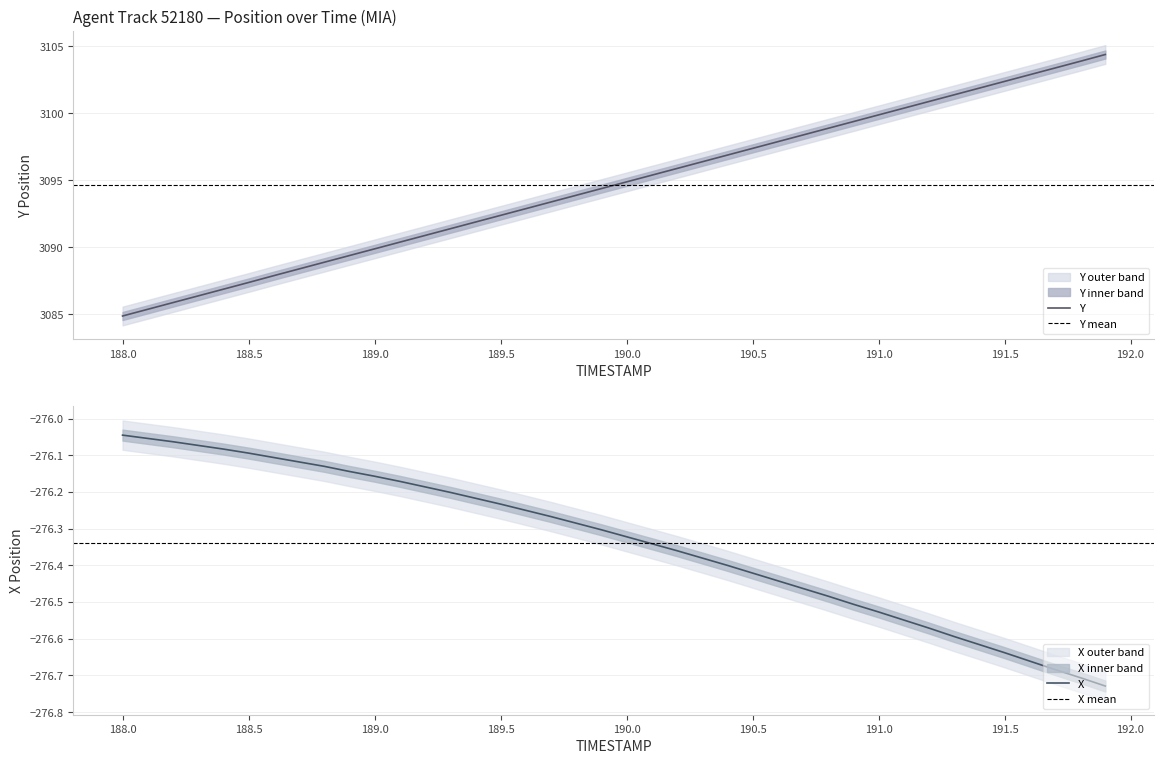

Is this an area chart (filled region under the line)?

No